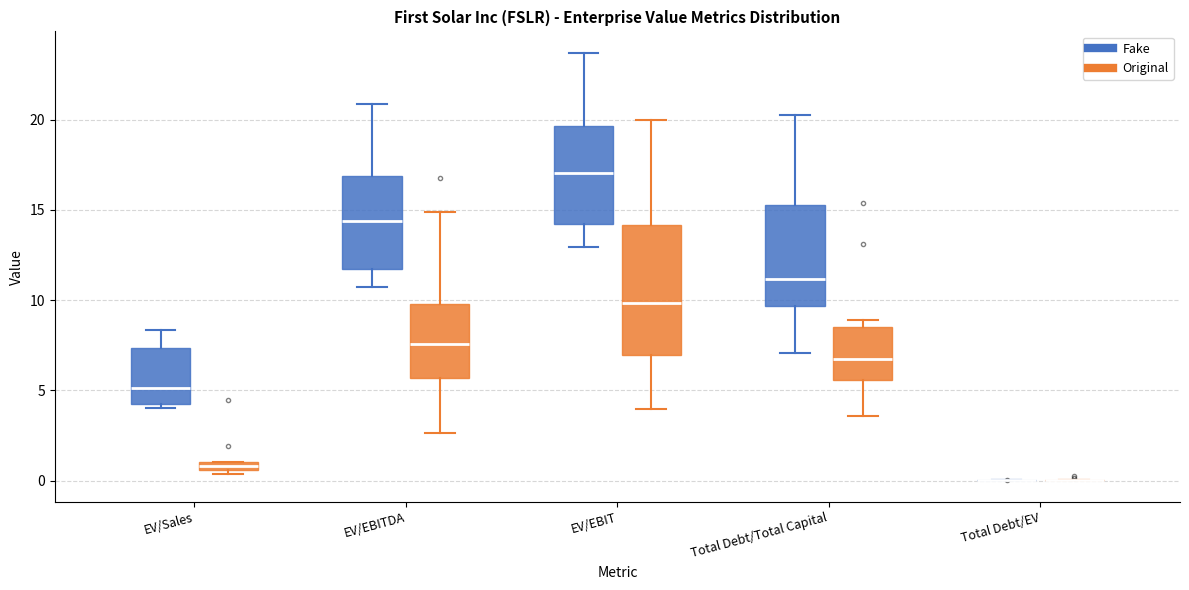

Where is the upper edge of the box for Total Debt/Total Capital (Original) on the y-axis? The values are not printed on the chart, so give them approximately, as read against the axis.

8.5